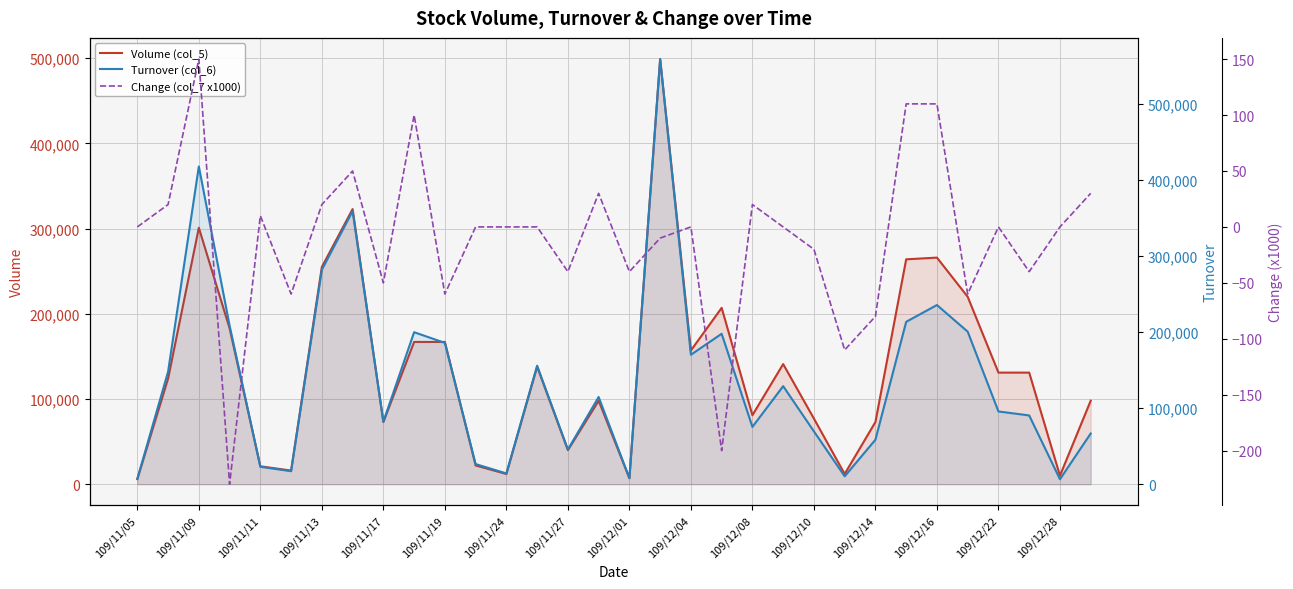

Is the value of Turnover (col_6) at 31 greater than the value of Change (col_7 x1000) at 26?

Yes